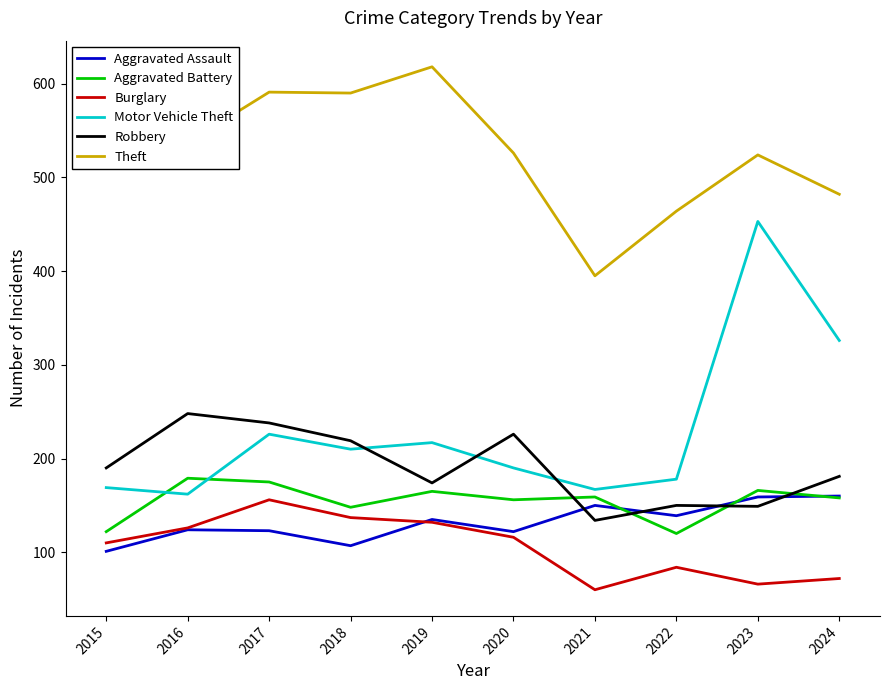

At which label does Motor Vehicle Theft reach its peak?

2023